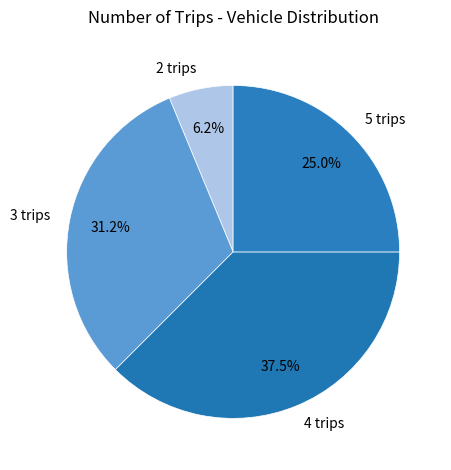

Approximately how many times larger is the value at 3 trips compared to 2 trips?

5.0